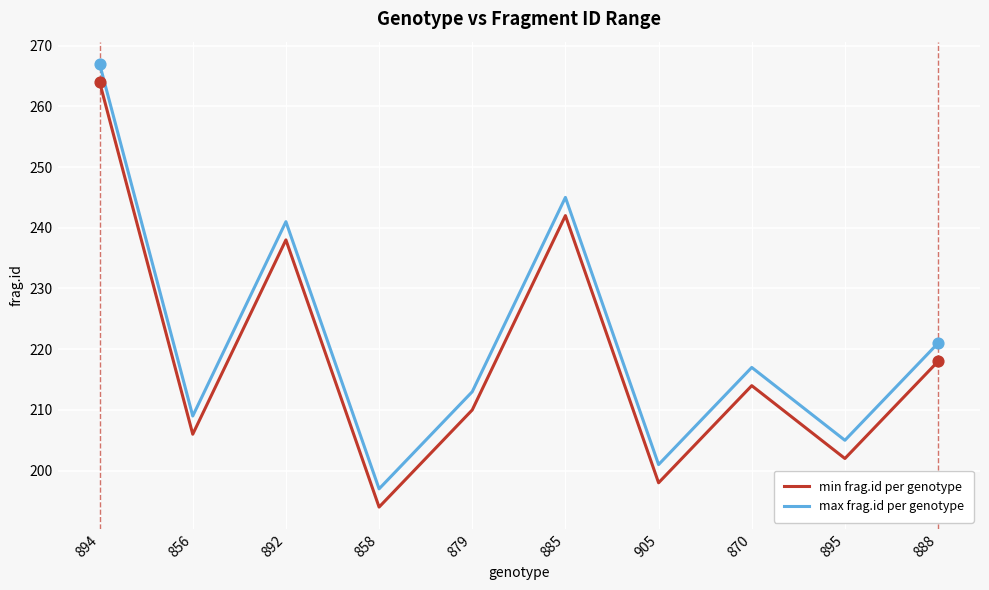

At how many categories does at least one series exceed 239?

3